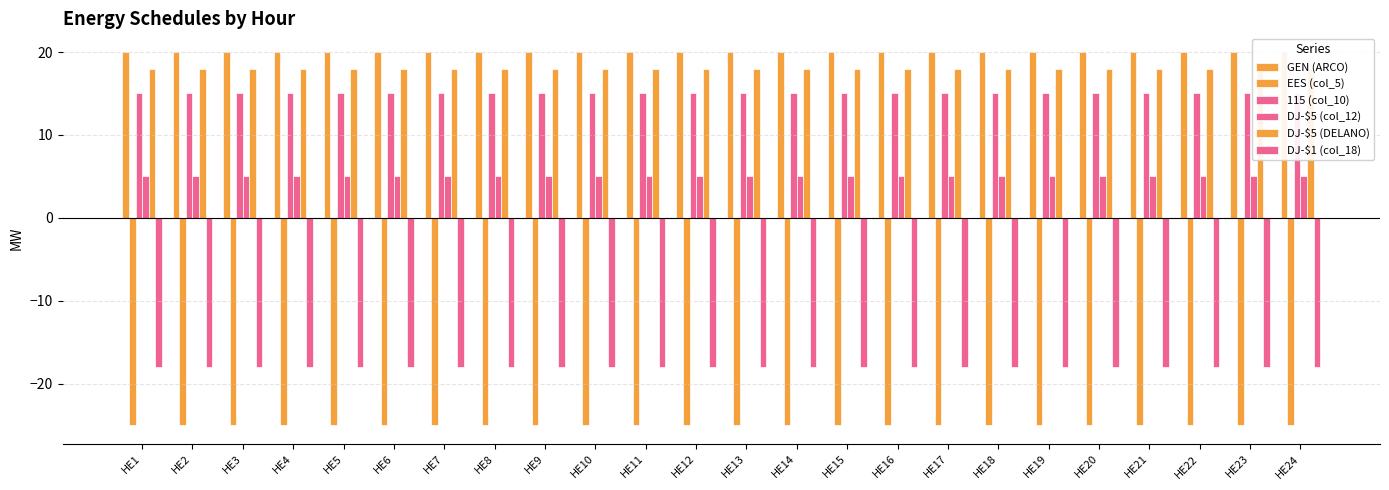

Reading right to left, list all the values displayed in this chart.

GEN (ARCO): HE24=20	HE23=20	HE22=20	HE21=20	HE20=20	HE19=20	HE18=20	HE17=20	HE16=20	HE15=20	HE14=20	HE13=20	HE12=20	HE11=20	HE10=20	HE9=20	HE8=20	HE7=20	HE6=20	HE5=20	HE4=20	HE3=20	HE2=20	HE1=20
EES (col_5): HE24=-25	HE23=-25	HE22=-25	HE21=-25	HE20=-25	HE19=-25	HE18=-25	HE17=-25	HE16=-25	HE15=-25	HE14=-25	HE13=-25	HE12=-25	HE11=-25	HE10=-25	HE9=-25	HE8=-25	HE7=-25	HE6=-25	HE5=-25	HE4=-25	HE3=-25	HE2=-25	HE1=-25
115 (col_10): HE24=15	HE23=15	HE22=15	HE21=15	HE20=15	HE19=15	HE18=15	HE17=15	HE16=15	HE15=15	HE14=15	HE13=15	HE12=15	HE11=15	HE10=15	HE9=15	HE8=15	HE7=15	HE6=15	HE5=15	HE4=15	HE3=15	HE2=15	HE1=15
DJ-$5 (col_12): HE24=5	HE23=5	HE22=5	HE21=5	HE20=5	HE19=5	HE18=5	HE17=5	HE16=5	HE15=5	HE14=5	HE13=5	HE12=5	HE11=5	HE10=5	HE9=5	HE8=5	HE7=5	HE6=5	HE5=5	HE4=5	HE3=5	HE2=5	HE1=5
DJ-$5 (DELANO): HE24=18	HE23=18	HE22=18	HE21=18	HE20=18	HE19=18	HE18=18	HE17=18	HE16=18	HE15=18	HE14=18	HE13=18	HE12=18	HE11=18	HE10=18	HE9=18	HE8=18	HE7=18	HE6=18	HE5=18	HE4=18	HE3=18	HE2=18	HE1=18
DJ-$1 (col_18): HE24=-18	HE23=-18	HE22=-18	HE21=-18	HE20=-18	HE19=-18	HE18=-18	HE17=-18	HE16=-18	HE15=-18	HE14=-18	HE13=-18	HE12=-18	HE11=-18	HE10=-18	HE9=-18	HE8=-18	HE7=-18	HE6=-18	HE5=-18	HE4=-18	HE3=-18	HE2=-18	HE1=-18